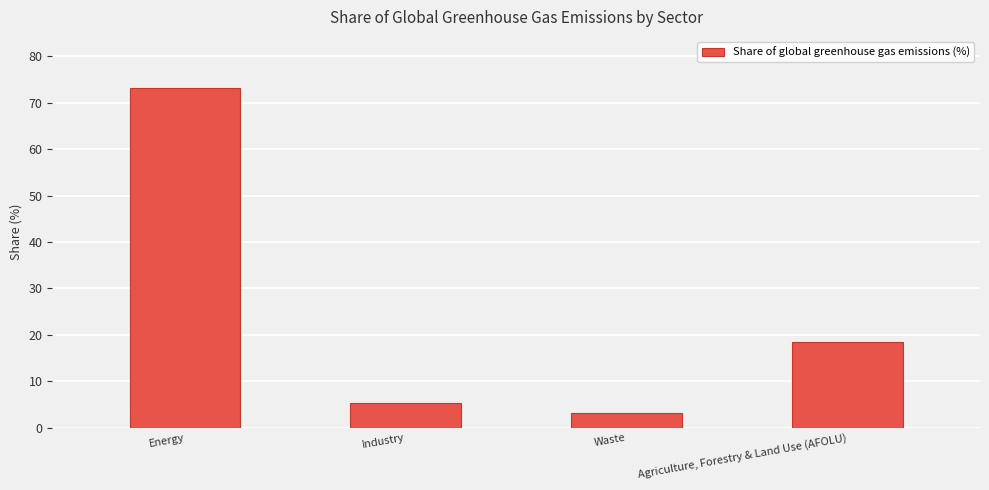

Which has a higher value, Agriculture, Forestry & Land Use (AFOLU) or Energy?

Energy